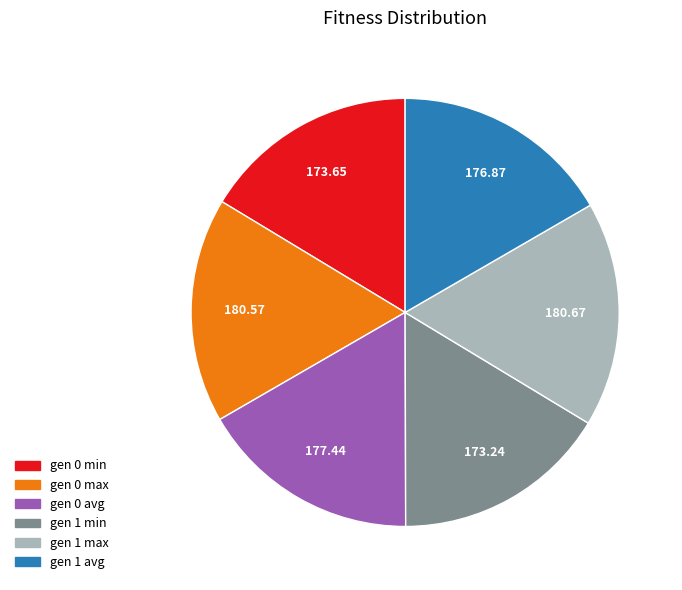

Is there any slice that represents more than half of the pie?

No